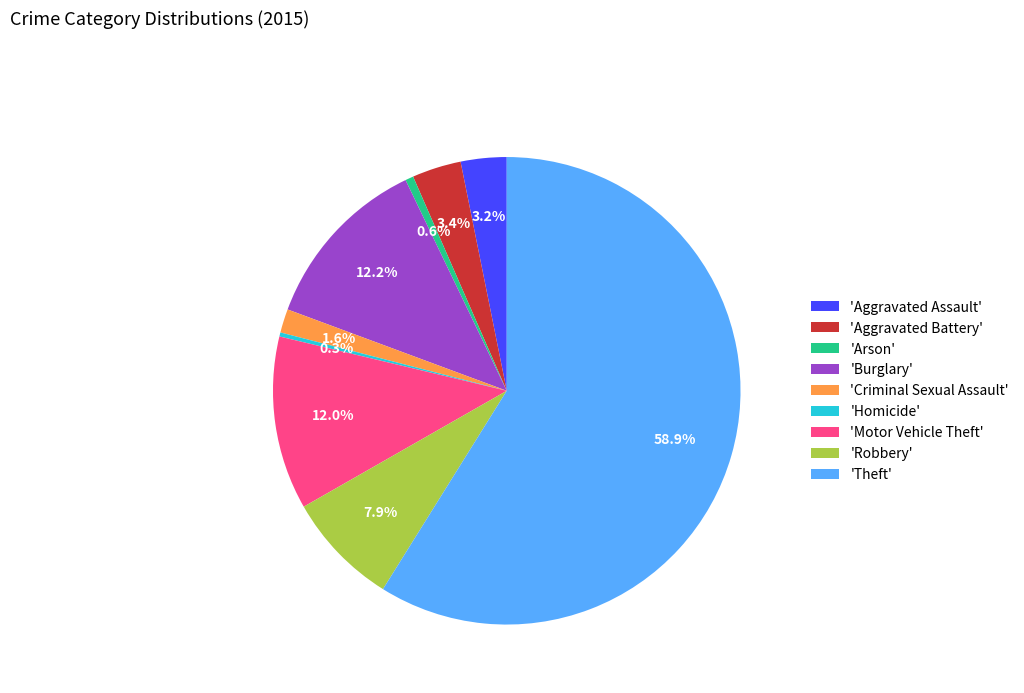

Do 'Aggravated Assault' and 'Theft' together represent more than half of the pie?

Yes